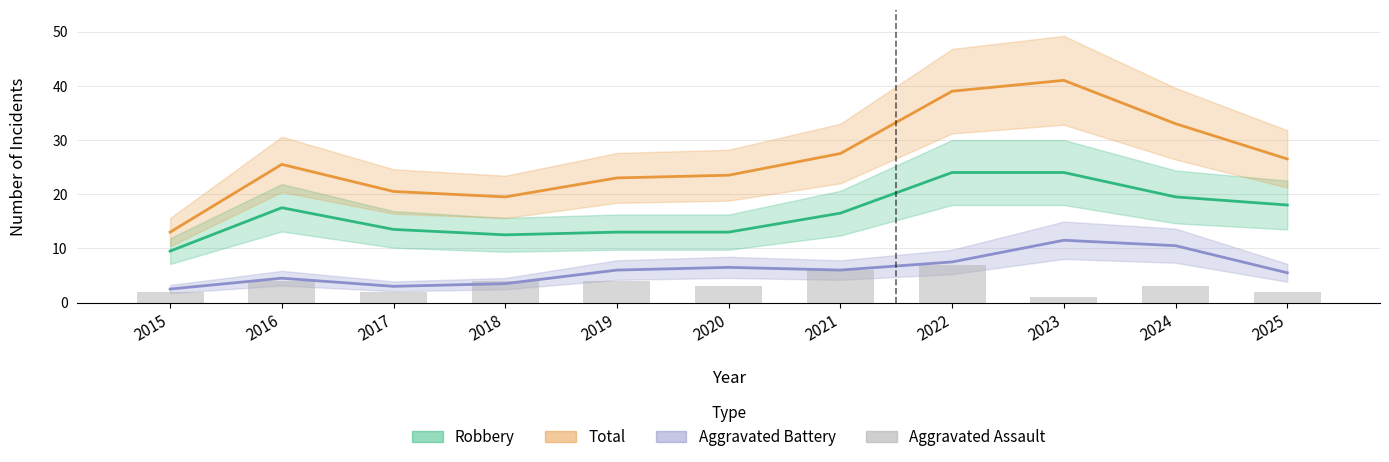

Rank the categories by value from lowest to highest.

2023, 2015, 2017, 2025, 2020, 2024, 2016, 2018, 2019, 2021, 2022